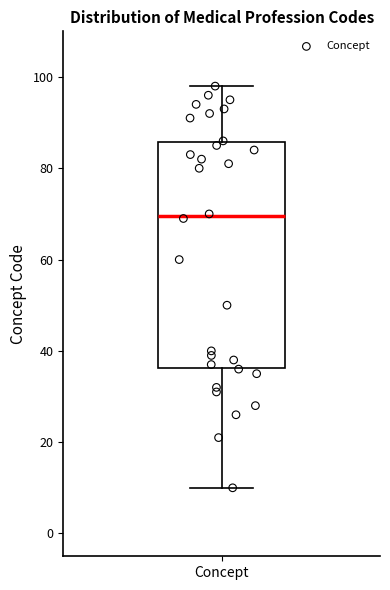

Transcribe this box plot: give where the median line is, the range the box spans, and where the two whiskers end, as read against the y-axis. The values are not printed on the chart, so give them approximately, as read against the axis.

median 70, box 36 to 86, whiskers 10 to 98